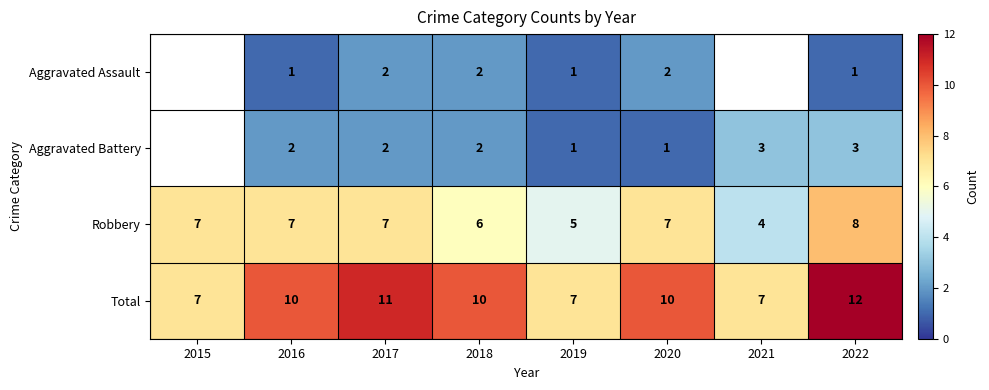

At which category is the sum across all series the highest?

2022